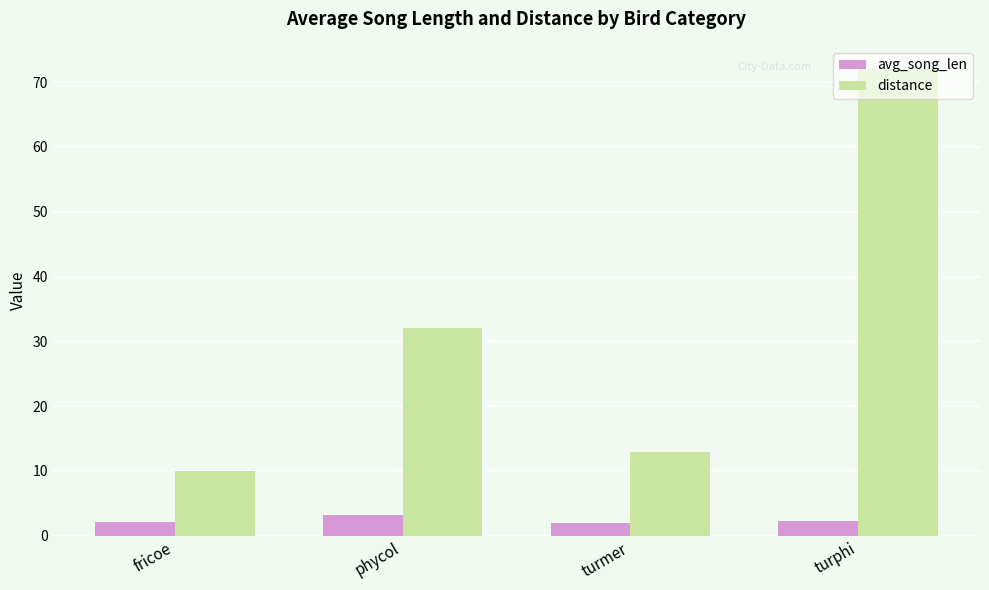

How many bars are there in total?

8